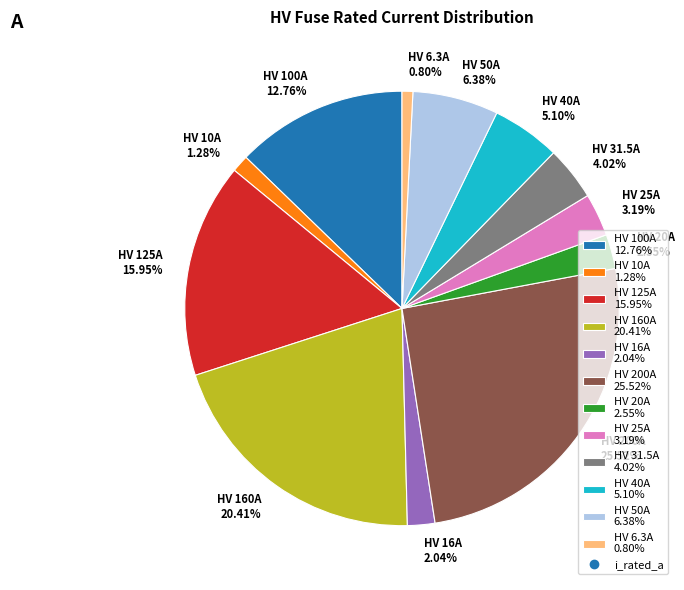

How many slices are in this pie chart?

12